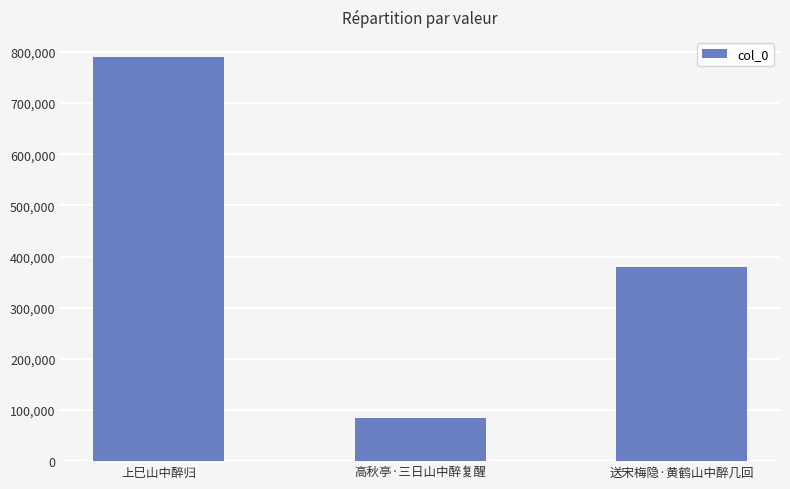

The chart shows a value of 146090 at 送宋梅隐·黄鹤山中醉几回. True or false?

False